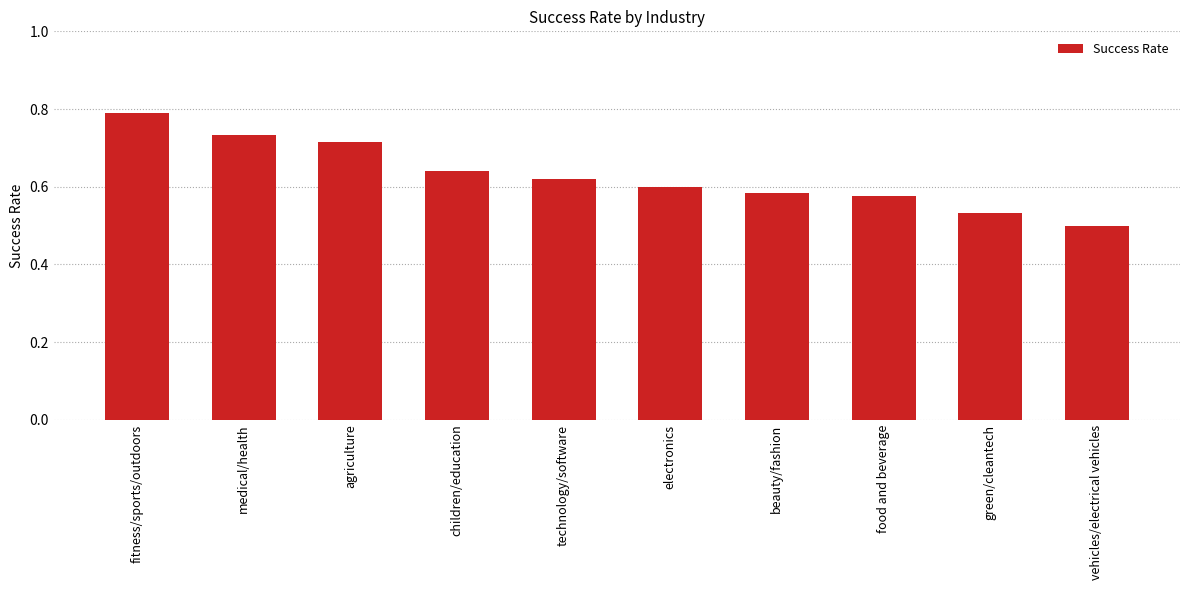

What is the sum of all values?

6.3